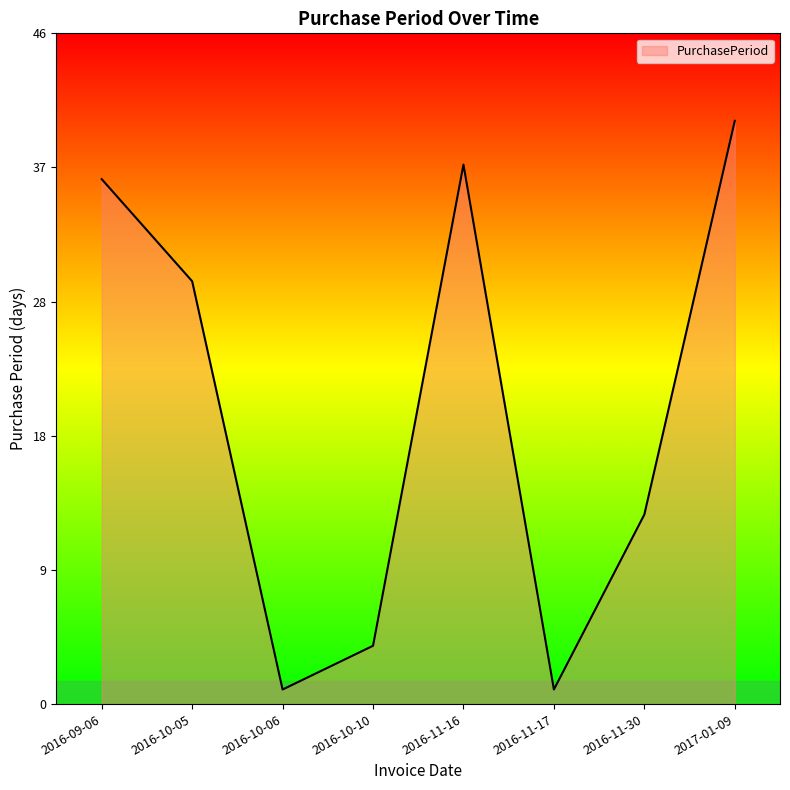

What is the sum of all values?

161